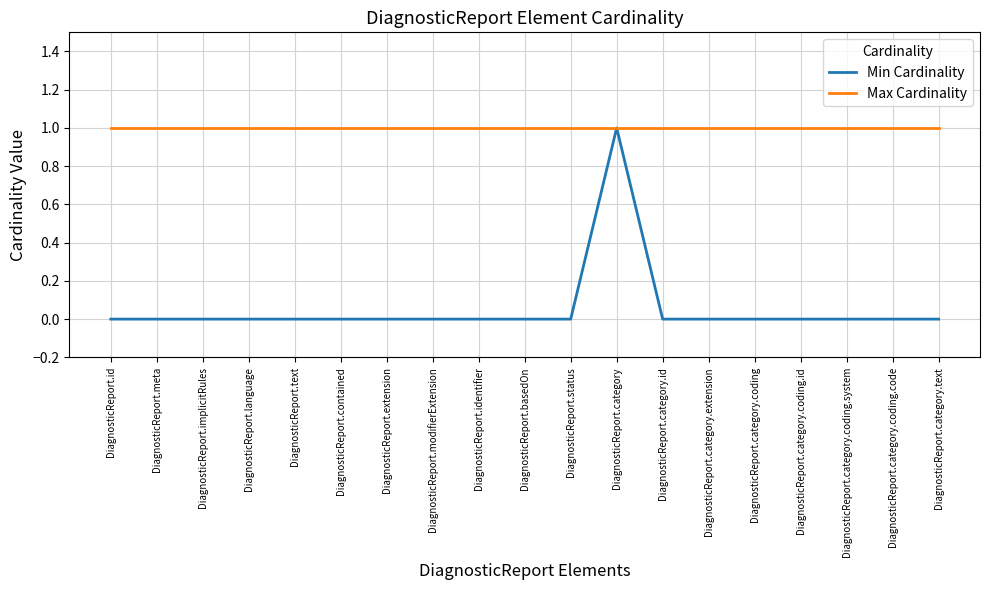

True or false: Max Cardinality has a value of 0 at DiagnosticReport.category.coding.code.

False